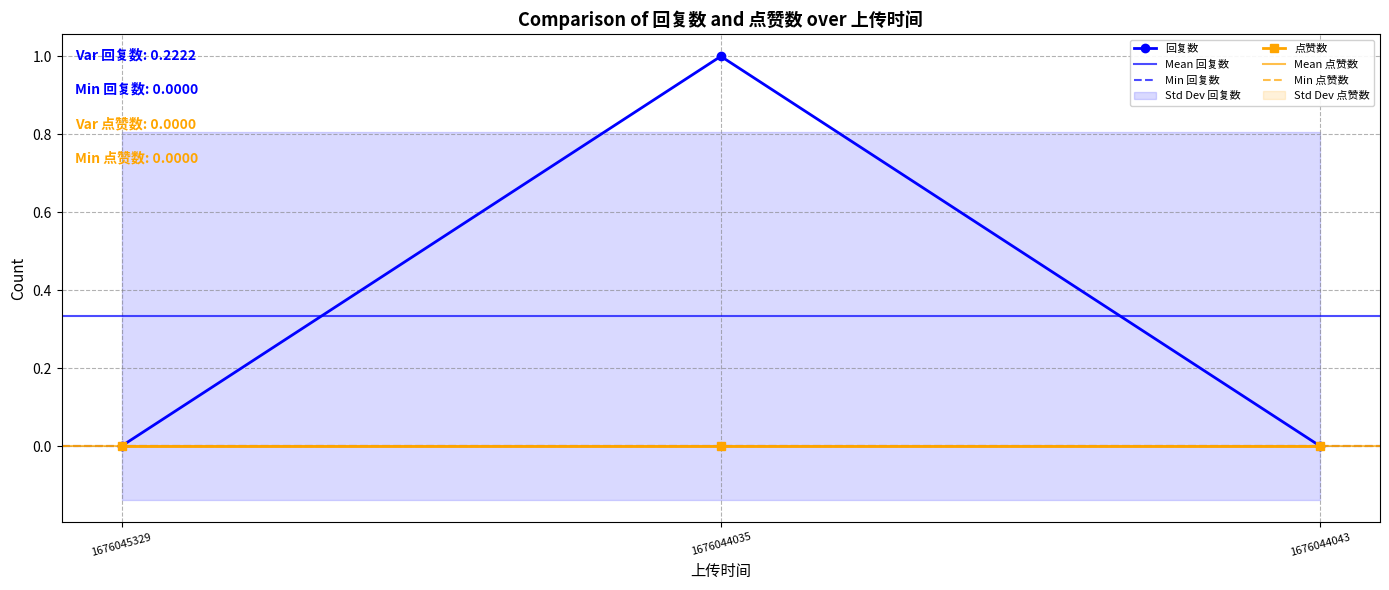

Does the chart have visible grid lines?

Yes